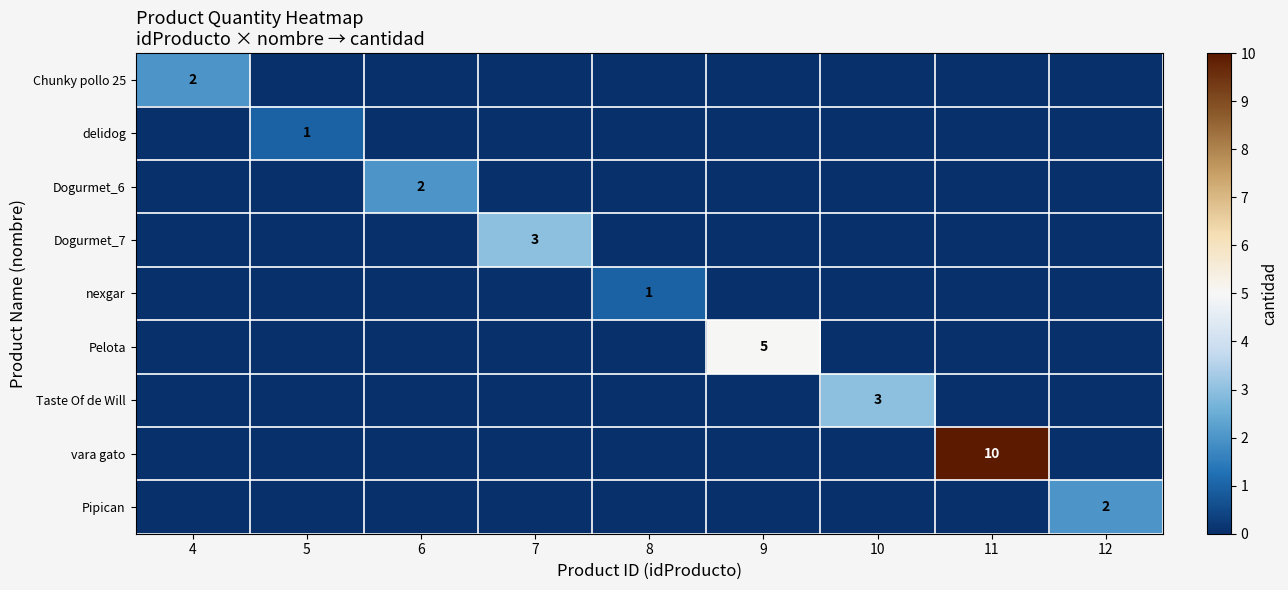

Which series has the largest total across all categories?

vara gato